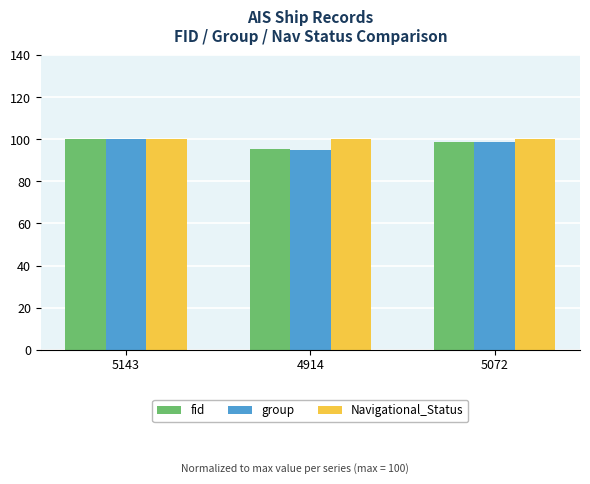

How many distinct data groups are displayed?

3